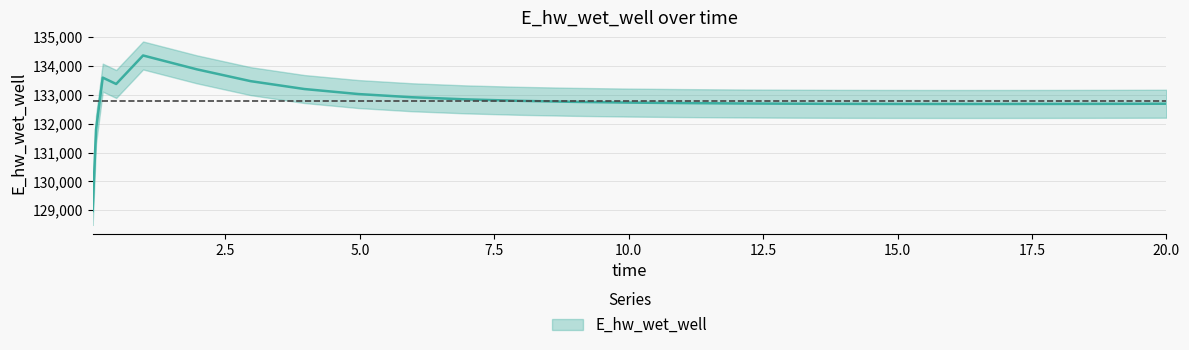

Between 11.96875 and 19.96875, which is larger?

11.96875